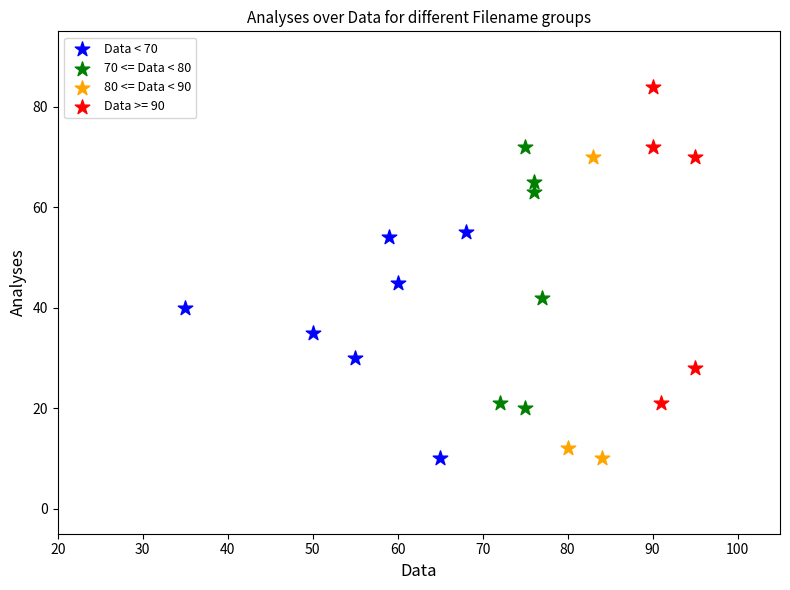

Which series has the widest spread of Y values?

Data >= 90